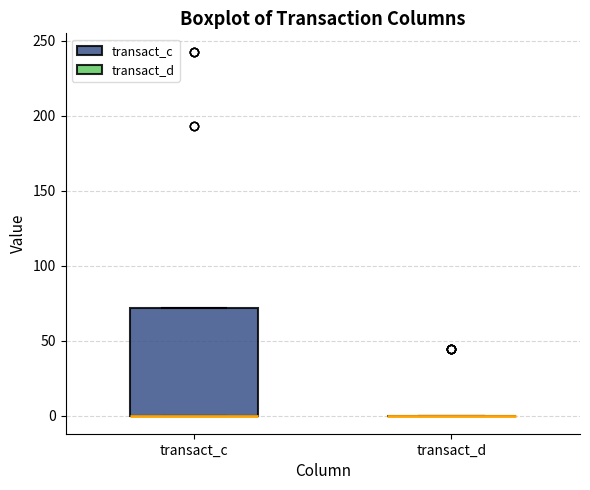

Comparing the boxes themselves (not the whiskers), which one is the tallest?

transact_c